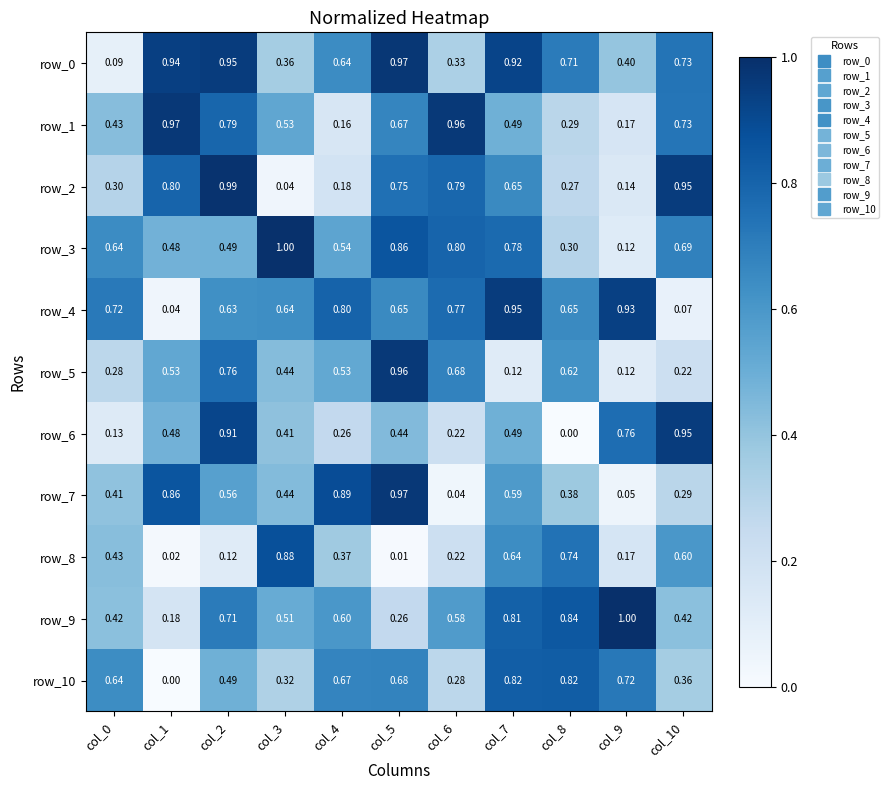

Is the value of row_7 at col_5 greater than the value of row_8 at col_6?

Yes